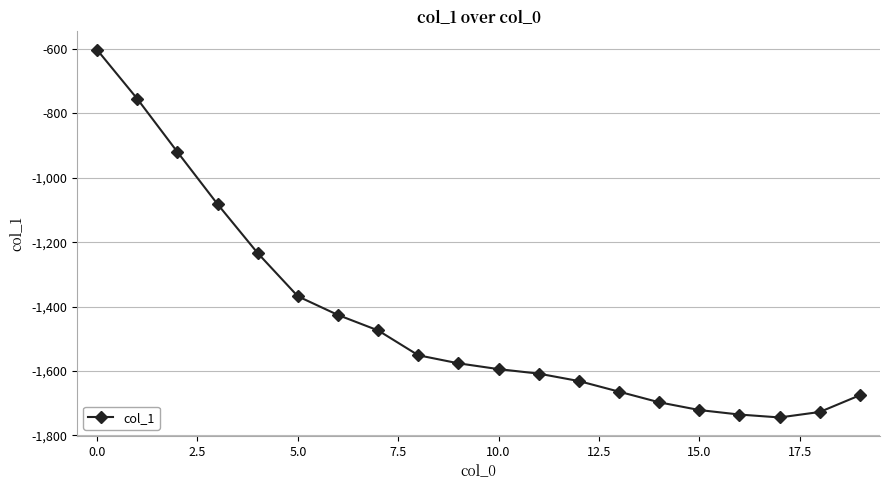

How many series are shown in this chart?

1